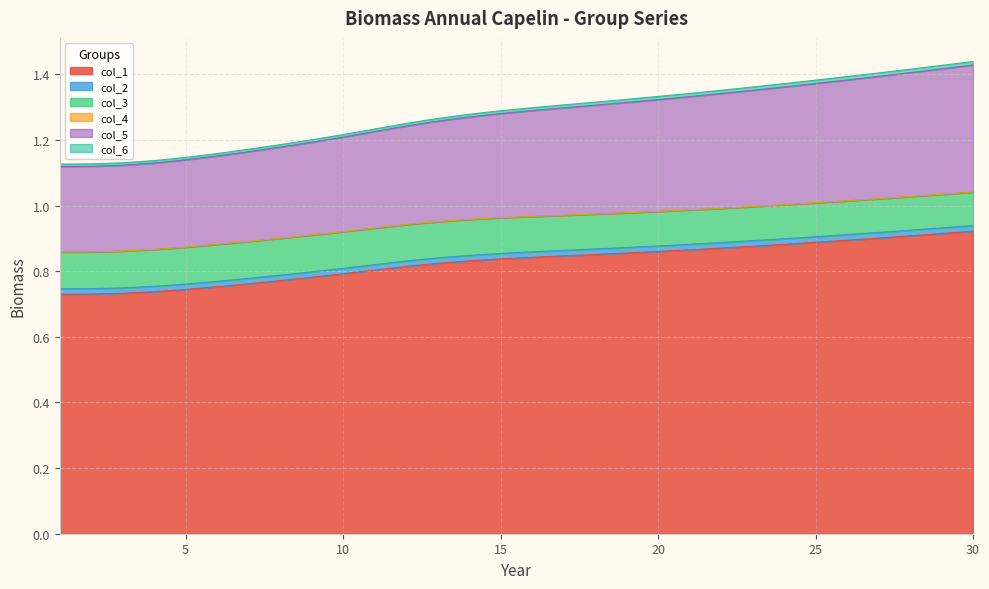

Reading right to left, transcribe all the data shown in this chart.

col_1: 30=0.9	29=0.9	28=0.9	27=0.9	26=0.9	25=0.9	24=0.9	23=0.9	22=0.9	21=0.9	20=0.9	19=0.9	18=0.9	17=0.8	16=0.8	15=0.8	14=0.8	13=0.8	12=0.8	11=0.8	10=0.8	9=0.8	8=0.8	7=0.8	6=0.8	5=0.7	4=0.7	3=0.7	2=0.7	1=0.7
col_2: 30=0.0	29=0.0	28=0.0	27=0.0	26=0.0	25=0.0	24=0.0	23=0.0	22=0.0	21=0.0	20=0.0	19=0.0	18=0.0	17=0.0	16=0.0	15=0.0	14=0.0	13=0.0	12=0.0	11=0.0	10=0.0	9=0.0	8=0.0	7=0.0	6=0.0	5=0.0	4=0.0	3=0.0	2=0.0	1=0.0
col_3: 30=0.1	29=0.1	28=0.1	27=0.1	26=0.1	25=0.1	24=0.1	23=0.1	22=0.1	21=0.1	20=0.1	19=0.1	18=0.1	17=0.1	16=0.1	15=0.1	14=0.1	13=0.1	12=0.1	11=0.1	10=0.1	9=0.1	8=0.1	7=0.1	6=0.1	5=0.1	4=0.1	3=0.1	2=0.1	1=0.1
col_4: 30=0.0	29=0.0	28=0.0	27=0.0	26=0.0	25=0.0	24=0.0	23=0.0	22=0.0	21=0.0	20=0.0	19=0.0	18=0.0	17=0.0	16=0.0	15=0.0	14=0.0	13=0.0	12=0.0	11=0.0	10=0.0	9=0.0	8=0.0	7=0.0	6=0.0	5=0.0	4=0.0	3=0.0	2=0.0	1=0.0
col_5: 30=0.4	29=0.4	28=0.4	27=0.4	26=0.4	25=0.4	24=0.4	23=0.4	22=0.3	21=0.3	20=0.3	19=0.3	18=0.3	17=0.3	16=0.3	15=0.3	14=0.3	13=0.3	12=0.3	11=0.3	10=0.3	9=0.3	8=0.3	7=0.3	6=0.3	5=0.3	4=0.3	3=0.3	2=0.3	1=0.3
col_6: 30=0.0	29=0.0	28=0.0	27=0.0	26=0.0	25=0.0	24=0.0	23=0.0	22=0.0	21=0.0	20=0.0	19=0.0	18=0.0	17=0.0	16=0.0	15=0.0	14=0.0	13=0.0	12=0.0	11=0.0	10=0.0	9=0.0	8=0.0	7=0.0	6=0.0	5=0.0	4=0.0	3=0.0	2=0.0	1=0.0